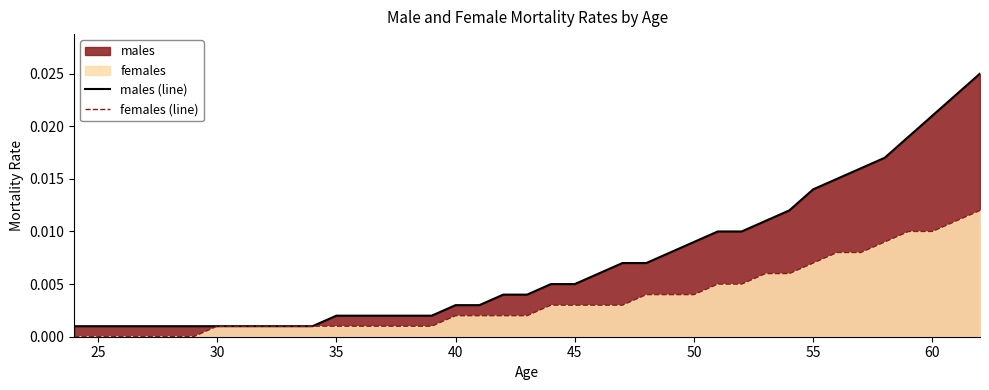

True or false: males (line) and females (line) cross at least once.

False